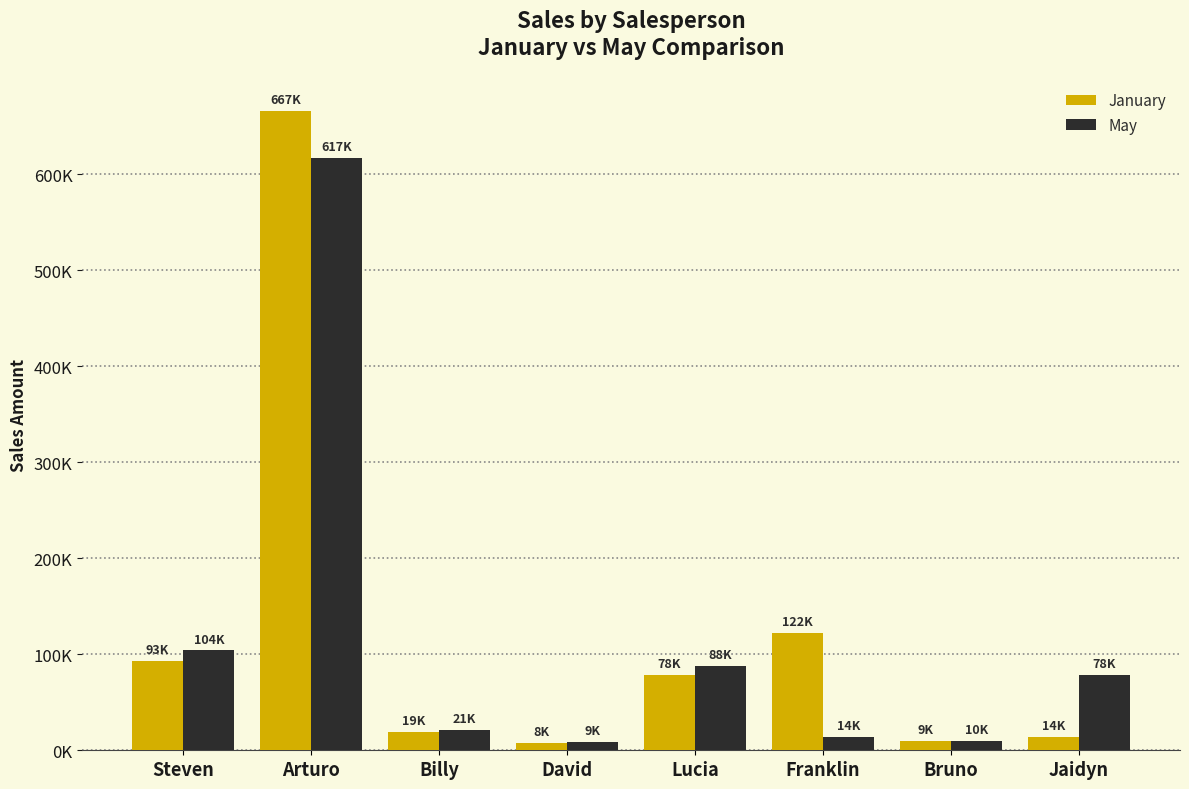

Reading left to right, list all the values displayed in this chart.

January: 92799.0	666566.0	18856.0	7648.0	78305.0	122473.4	9449.3	13666.1
May: 104101.5	617216.8	21152.6	8579.5	87842.2	13850.5	9865.0	78305.0